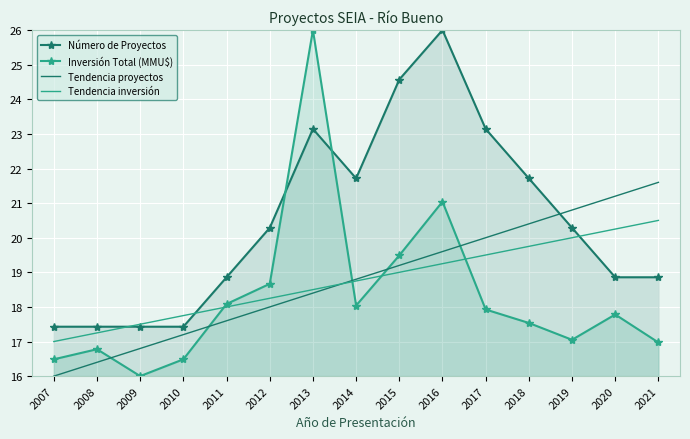

What is the value of the Inversión Total (MMU$) point at the 8th from the left?

18.0